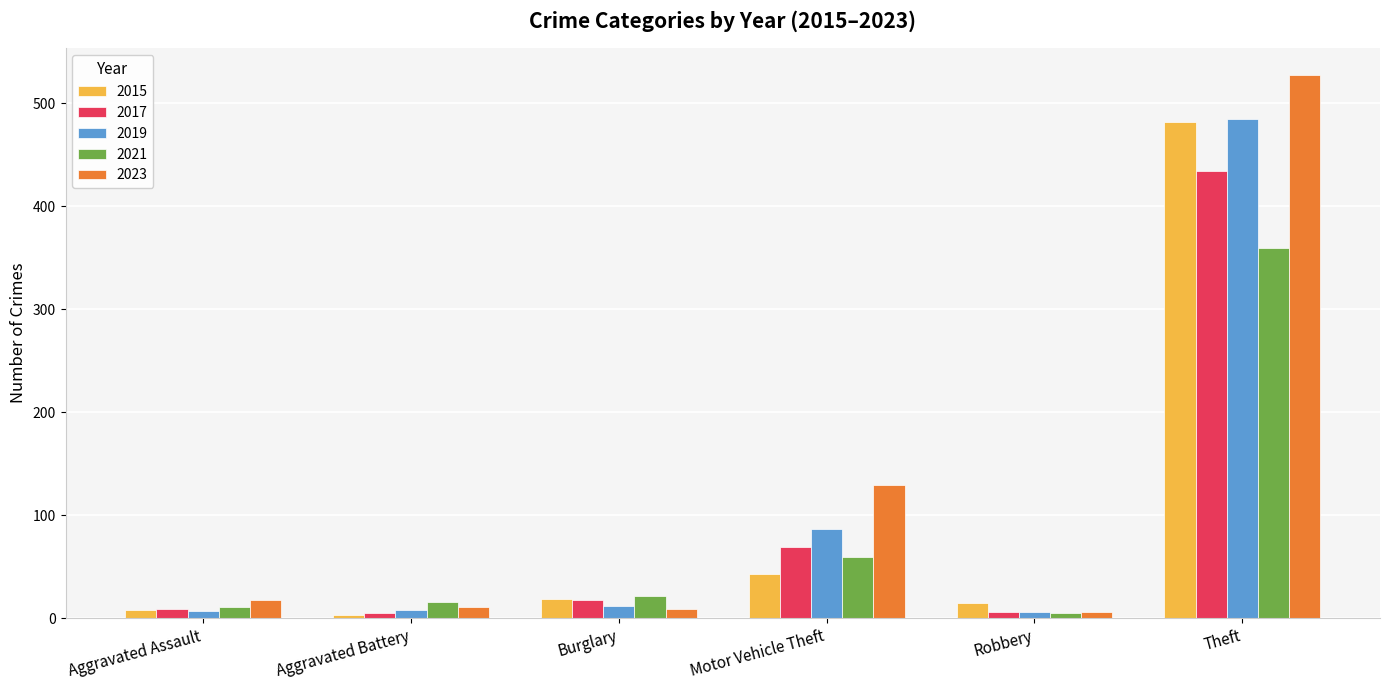

The 2021 series shows 23 at Motor Vehicle Theft. True or false?

False